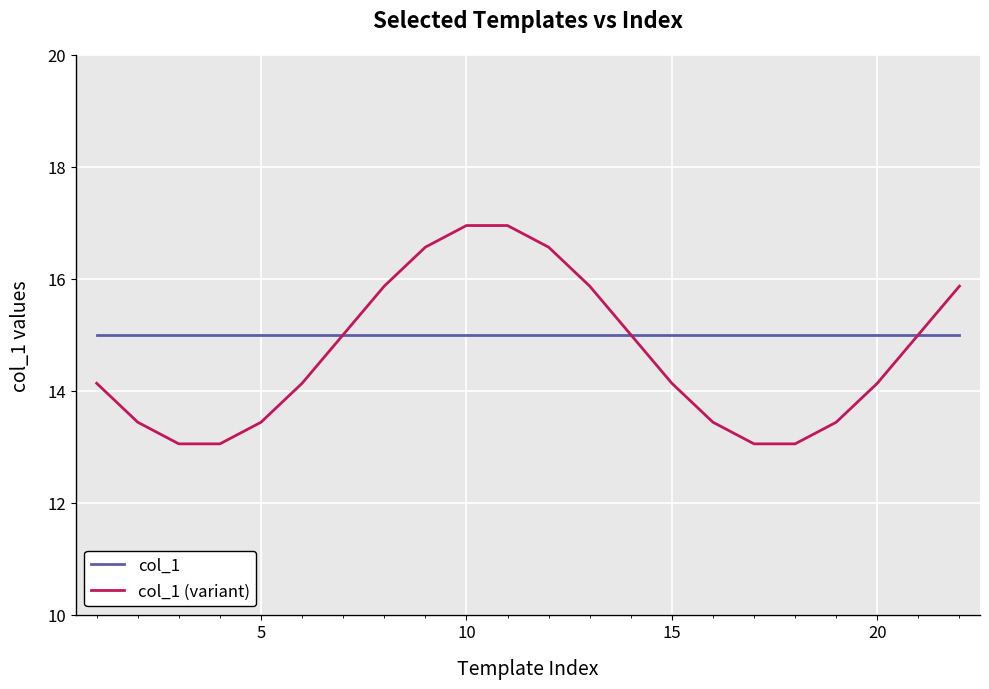

What is the difference between the maximum and minimum values in the col_1 (variant) series?

3.9